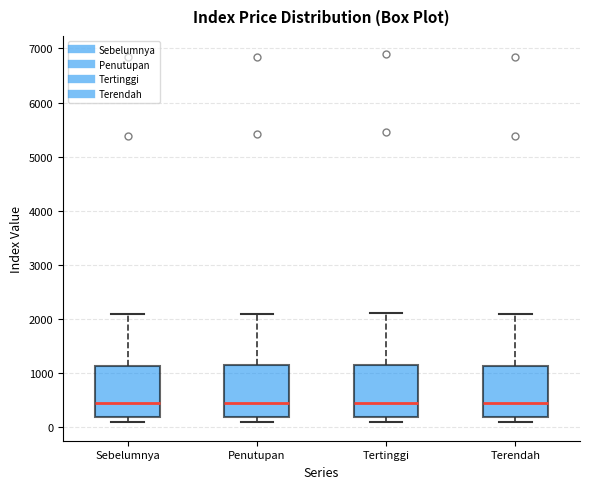

Reading left to right, transcribe this box plot: for each box, give where its median line is, the range the box spans, and where its two whiskers end, as read against the y-axis. The values are not printed on the chart, so give them approximately, as read against the axis.

Sebelumnya: median 500, box 200 to 1100, whiskers 100 to 2100
Penutupan: median 500, box 200 to 1100, whiskers 100 to 2100
Tertinggi: median 500, box 200 to 1200, whiskers 100 to 2100
Terendah: median 500, box 200 to 1100, whiskers 100 to 2100